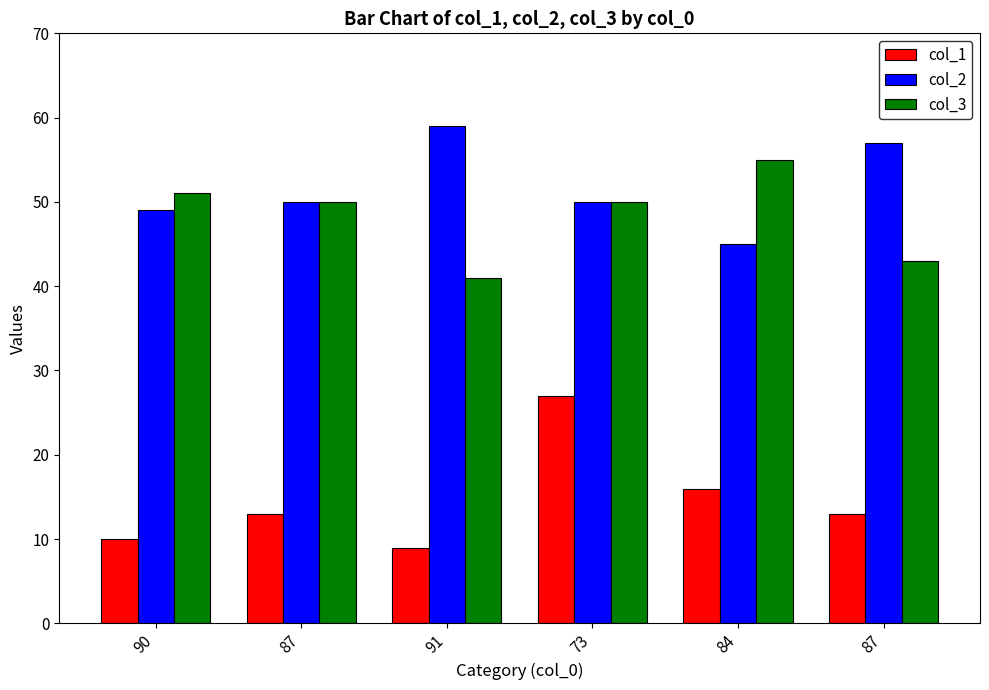

What is the value of the col_3 bar at the 5th from the left?

55